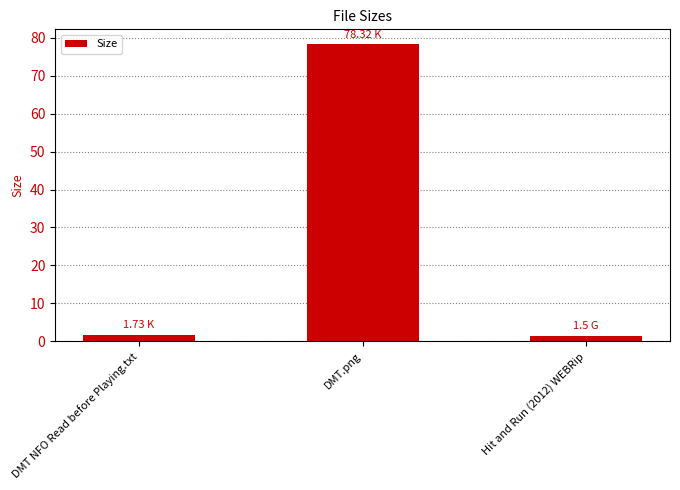

What is the average value?

27.2